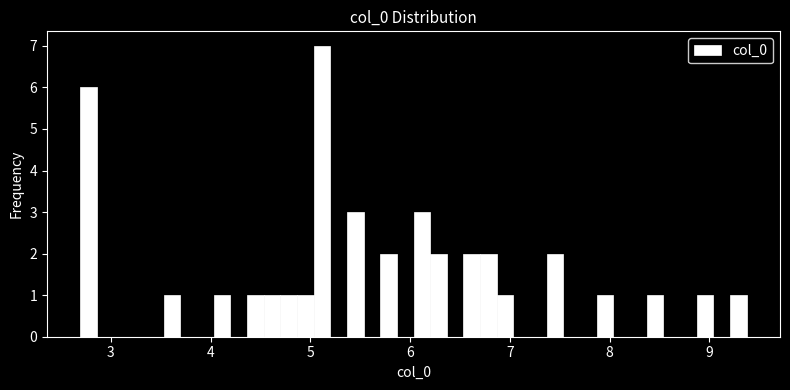

Around what value on the x-axis is the tallest bar? Give the approximate position of its centre, as read against the axis.

5.1